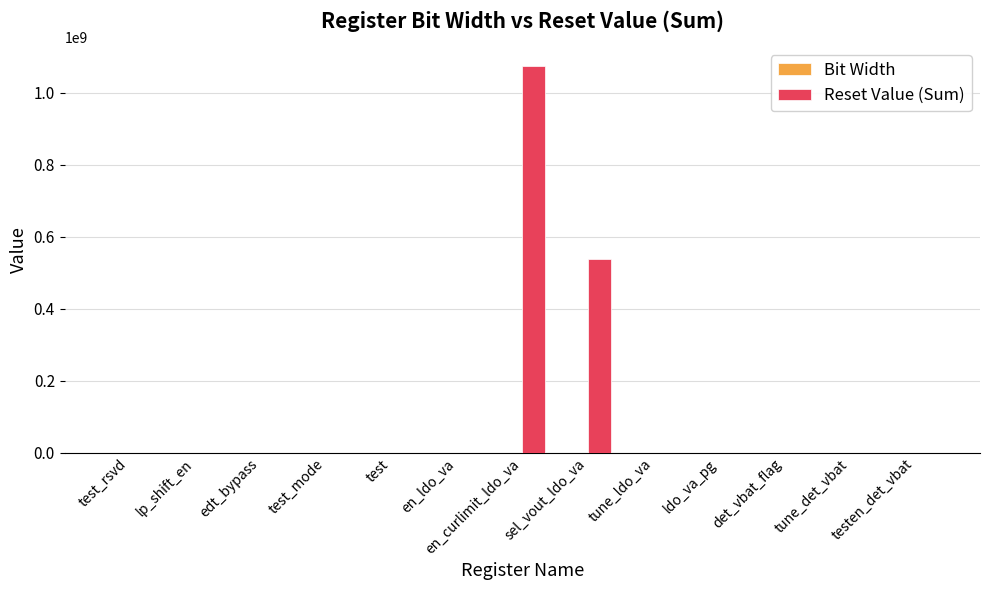

Is it true that Reset Value (Sum) equals -562801558 at test?

False